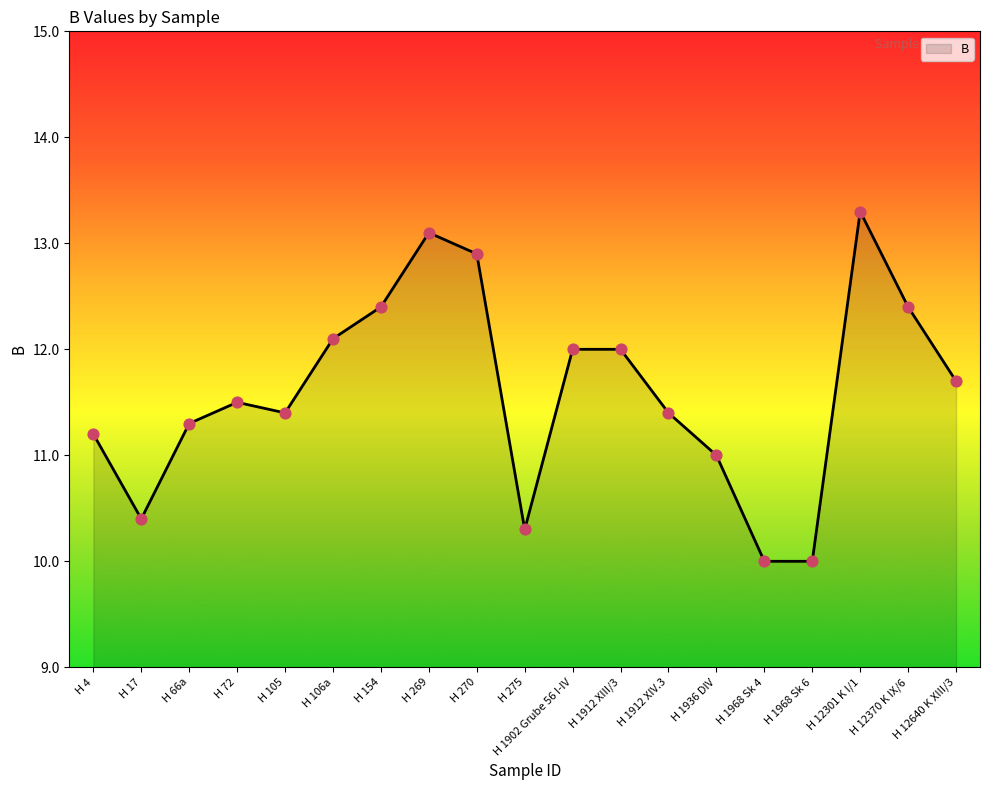

Which has a higher value, H 1936 DIV or H 154?

H 154